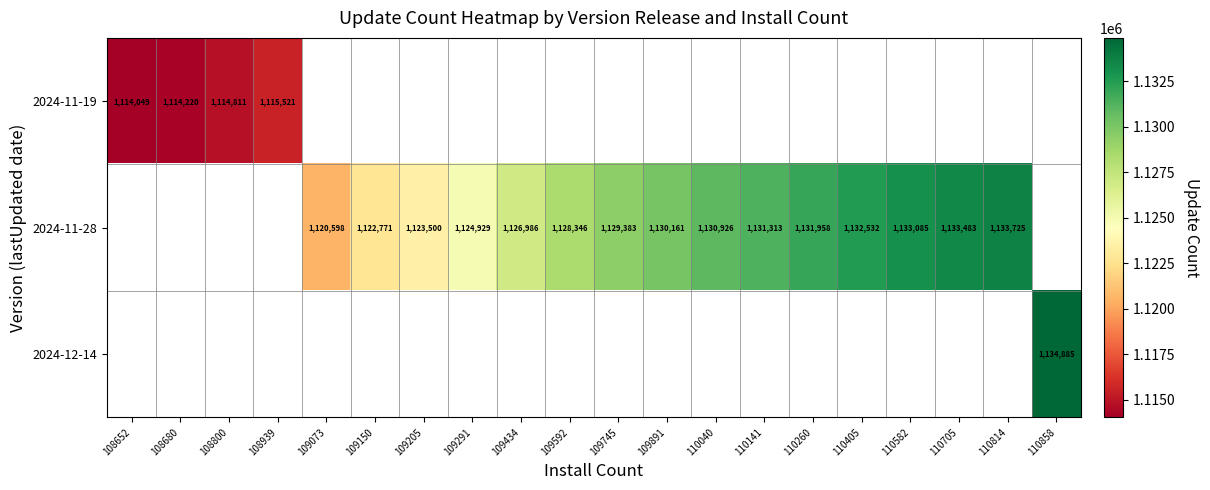

What is the greatest value displayed?

1134885.0